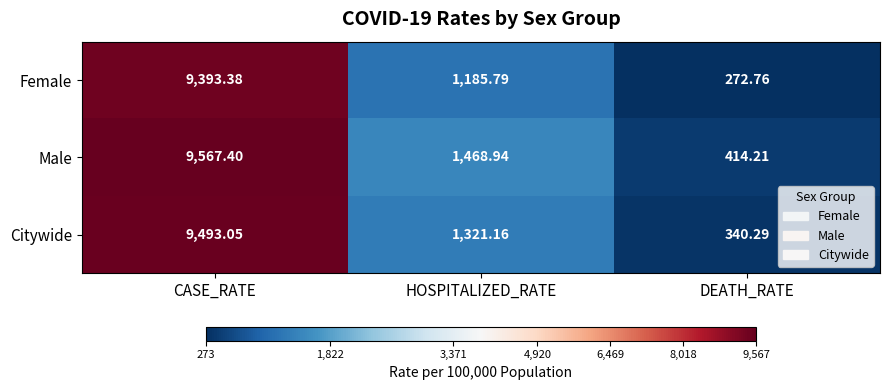

How many data points in Male are less than 1468?

1